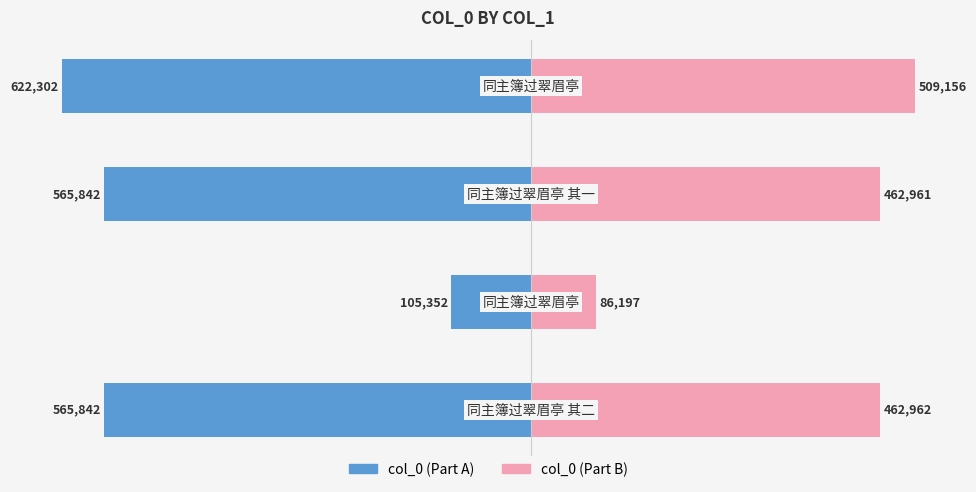

The col_0 (Part B) series shows 31152.2 at −600000. True or false?

False